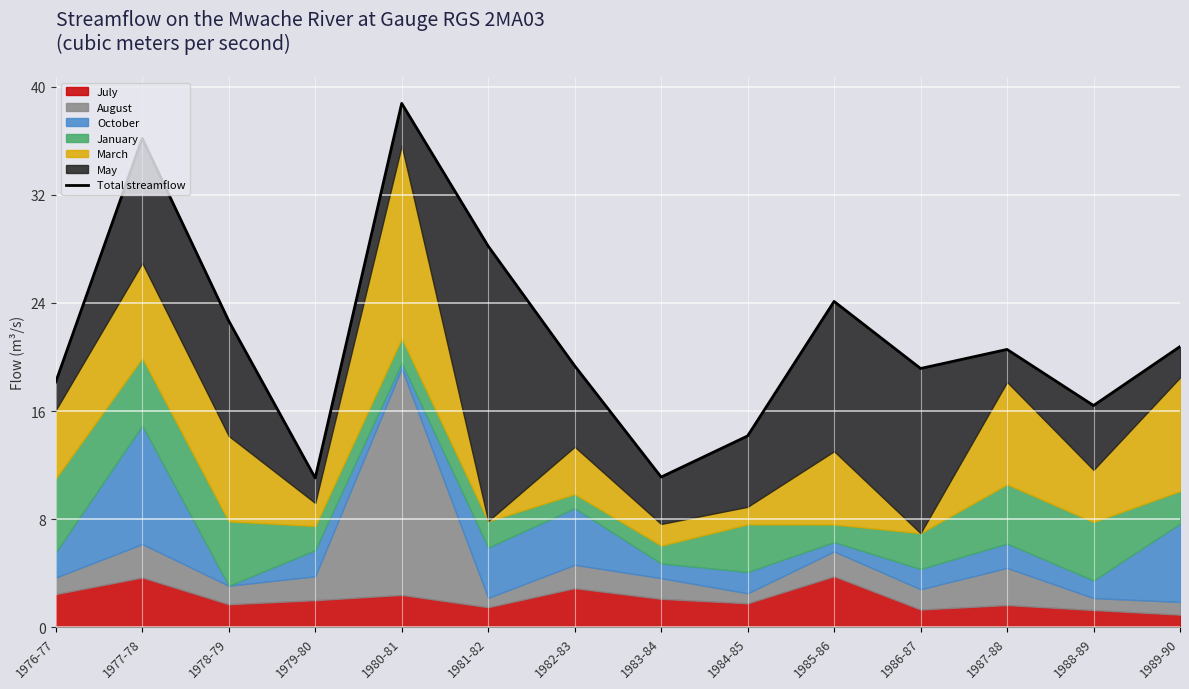

How many data points are less than 20?

7